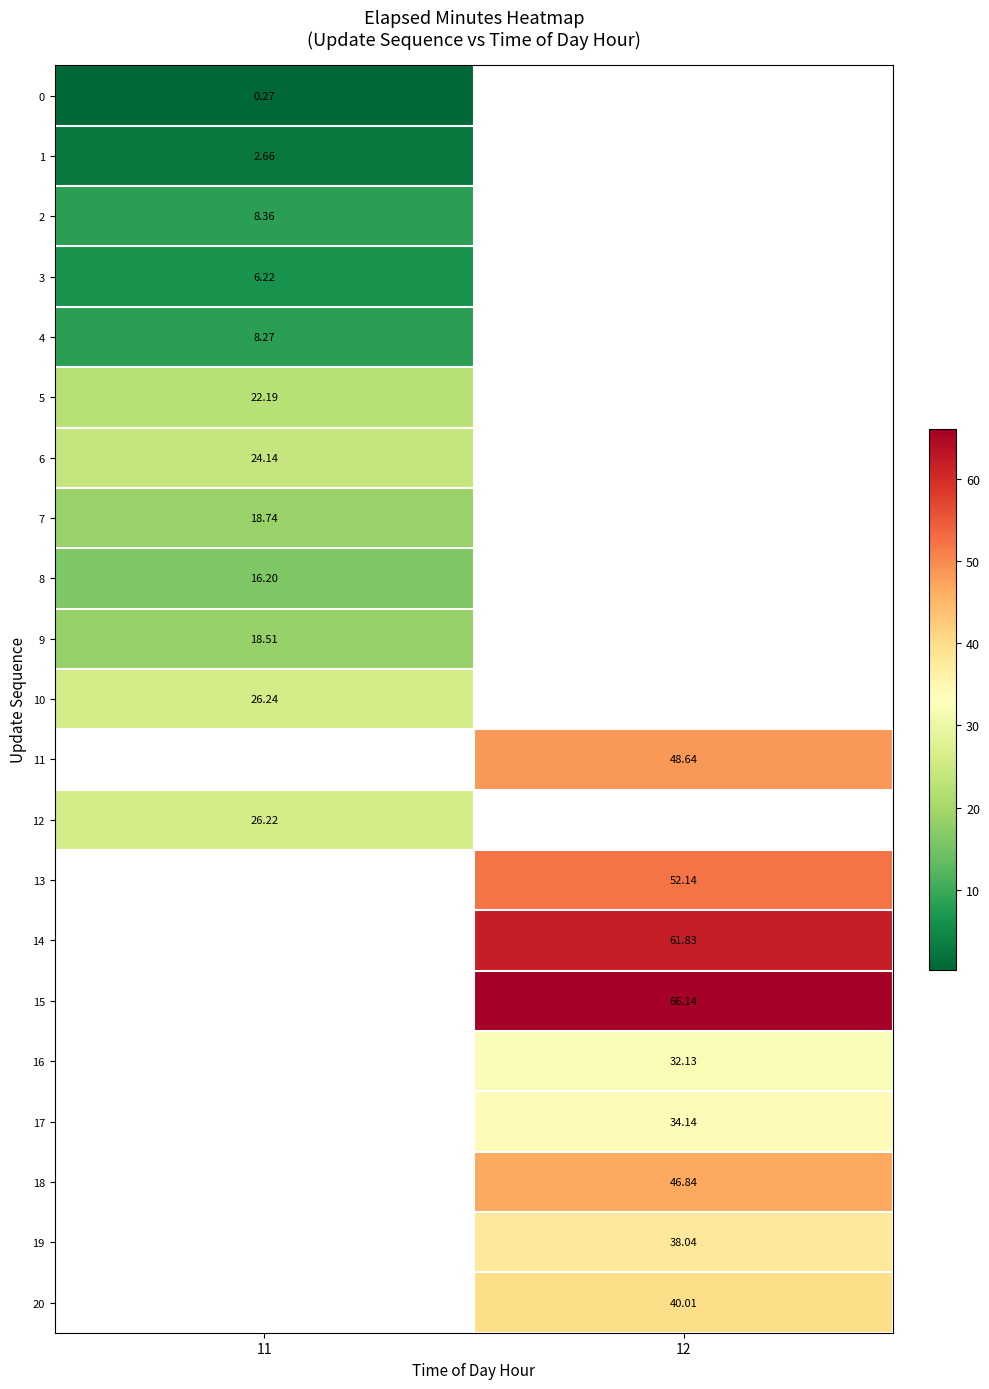

Is the value of 17 at 12 greater than the value of 8 at 11?

Yes